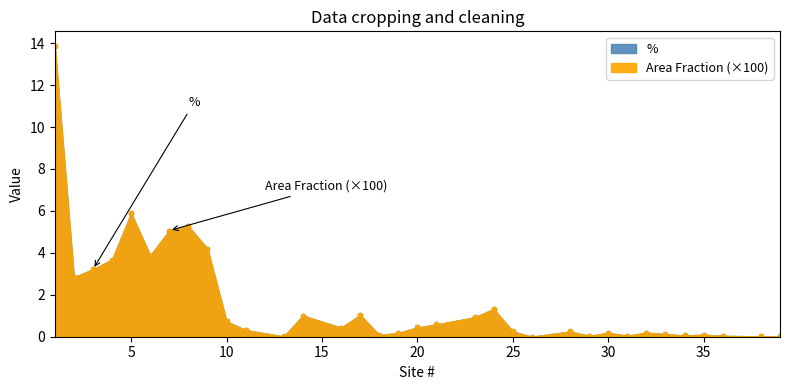

Is it true that % equals 1.2 at 9?

False